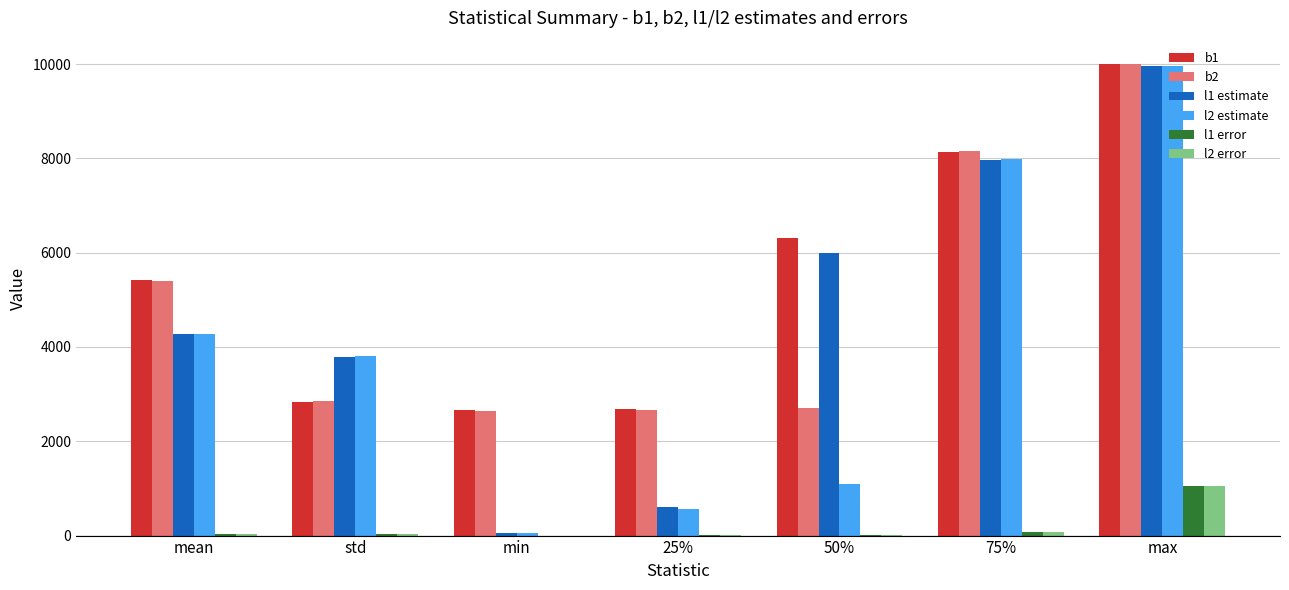

What is the average value of the b1 series?

5434.0